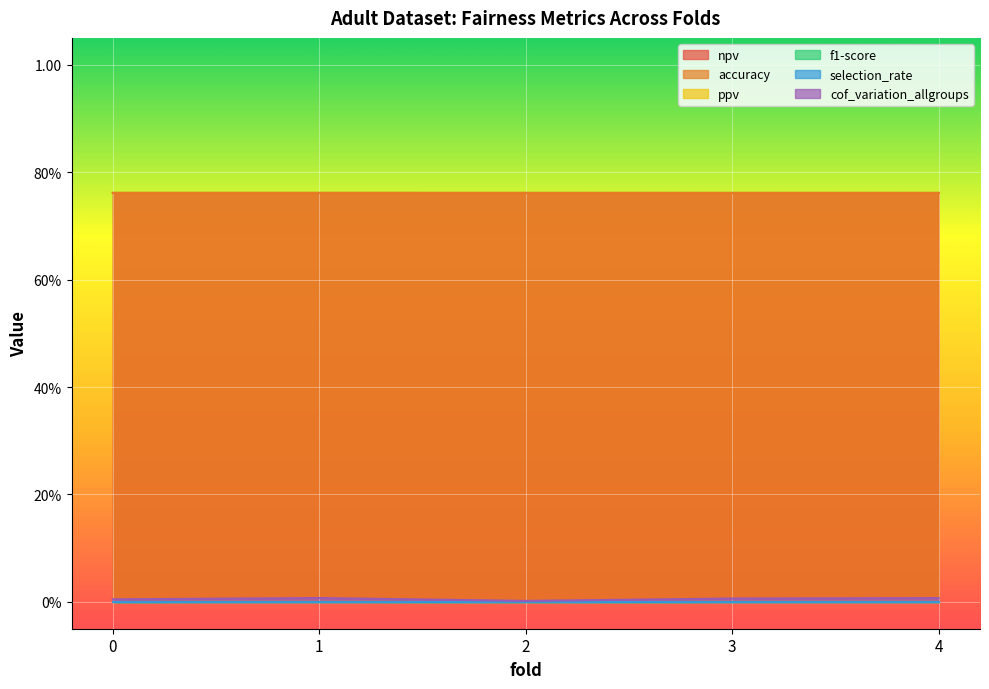

At how many categories does at least one series exceed 0?

5